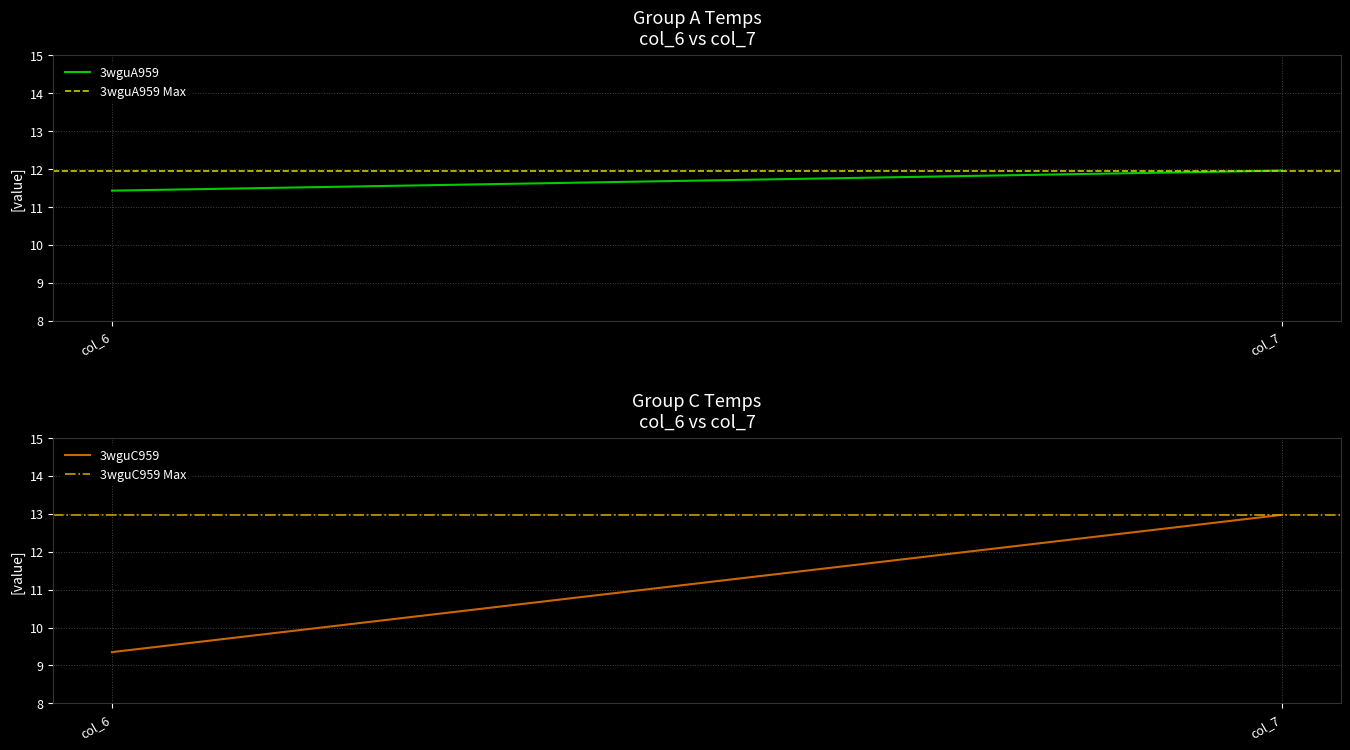

Reading right to left, list all the values displayed in this chart.

3wguA959: 12.0	11.4
3wguA959 Max: 12.0	12.0
3wguC959: 13.0	9.4
3wguC959 Max: 13.0	13.0